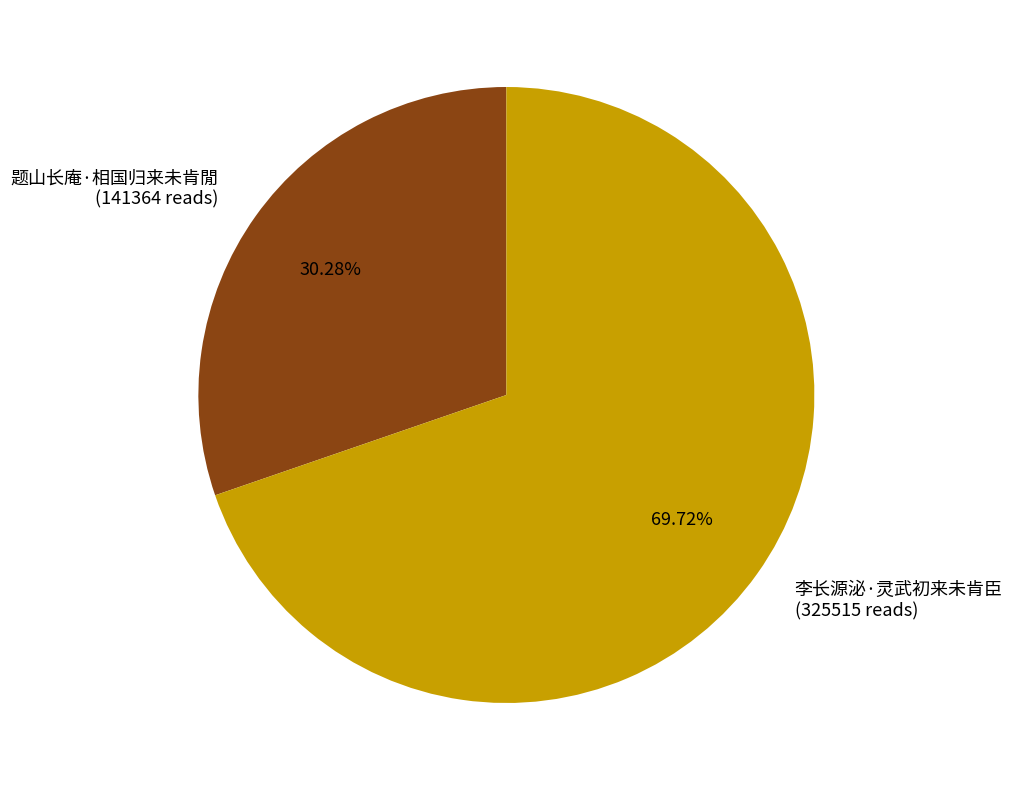

Which category has the smallest portion of the pie?

题山长庵·相国归来未肯閒